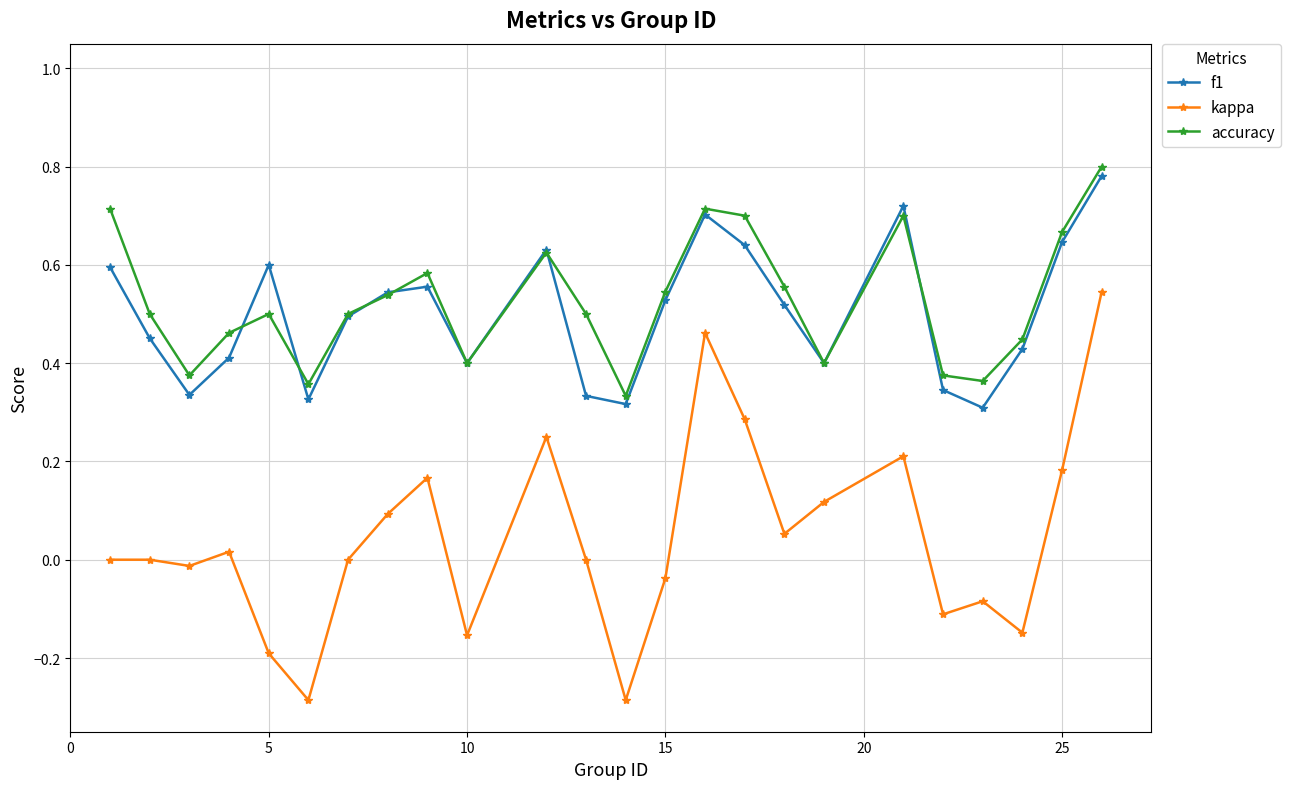

True or false: f1 and kappa intersect in this chart.

False